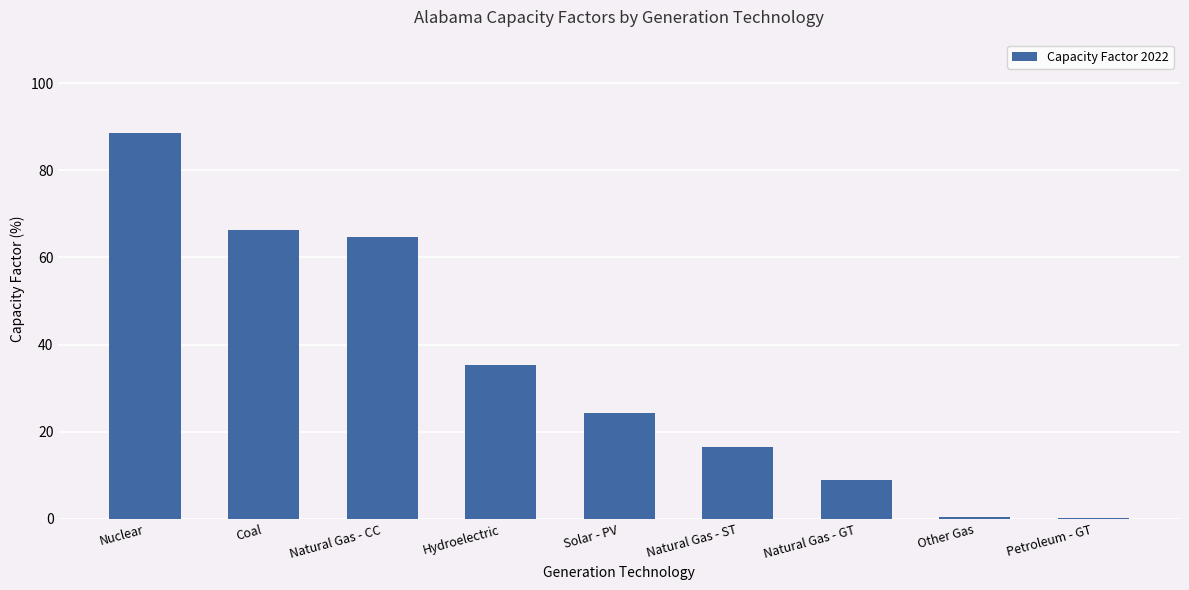

What is the maximum value shown in the chart?

88.6